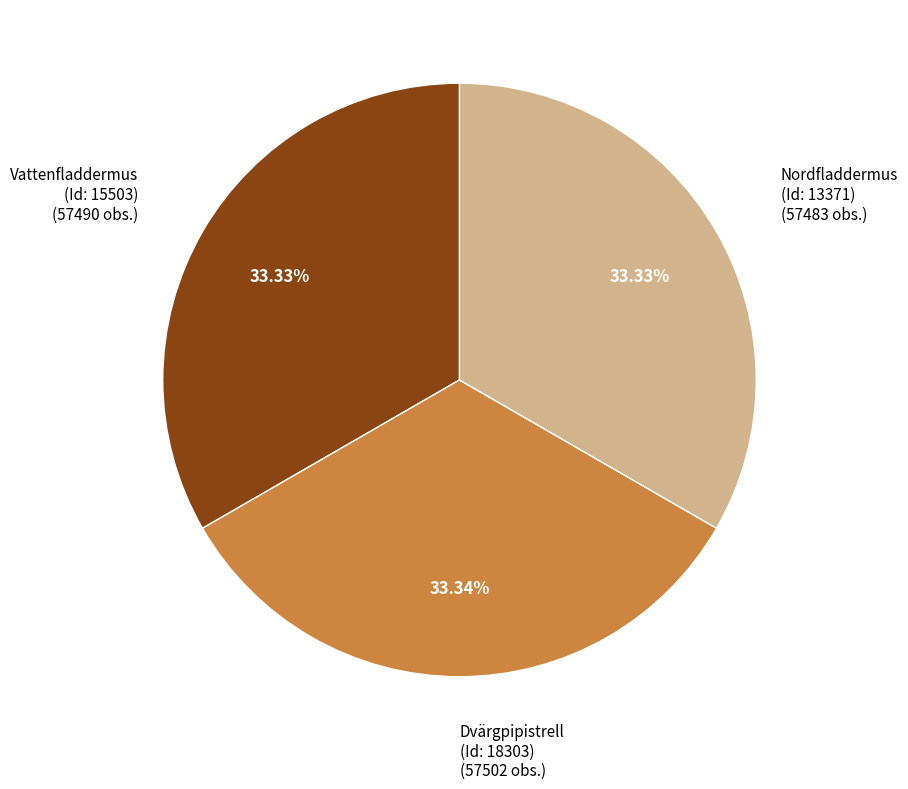

Is there a majority slice in this chart?

No